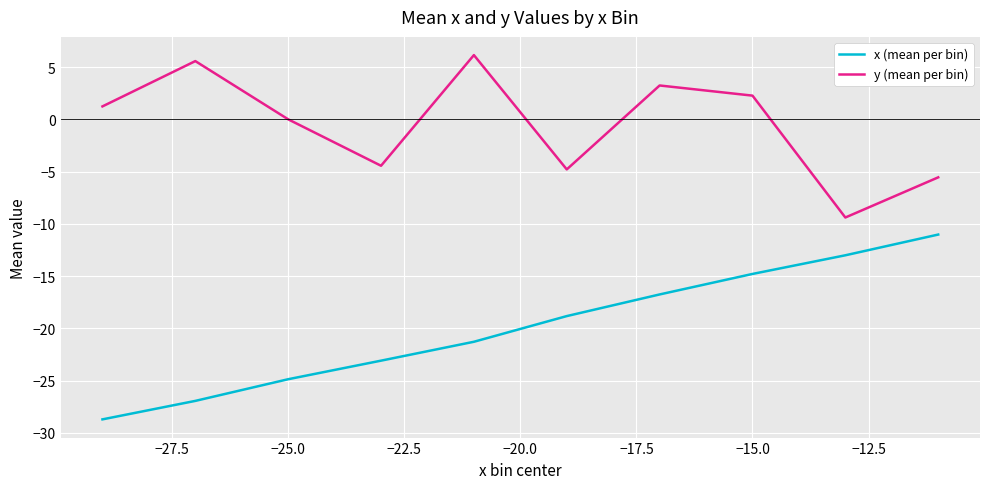

List the series in order of their peak value, lowest first.

x (mean per bin), y (mean per bin)